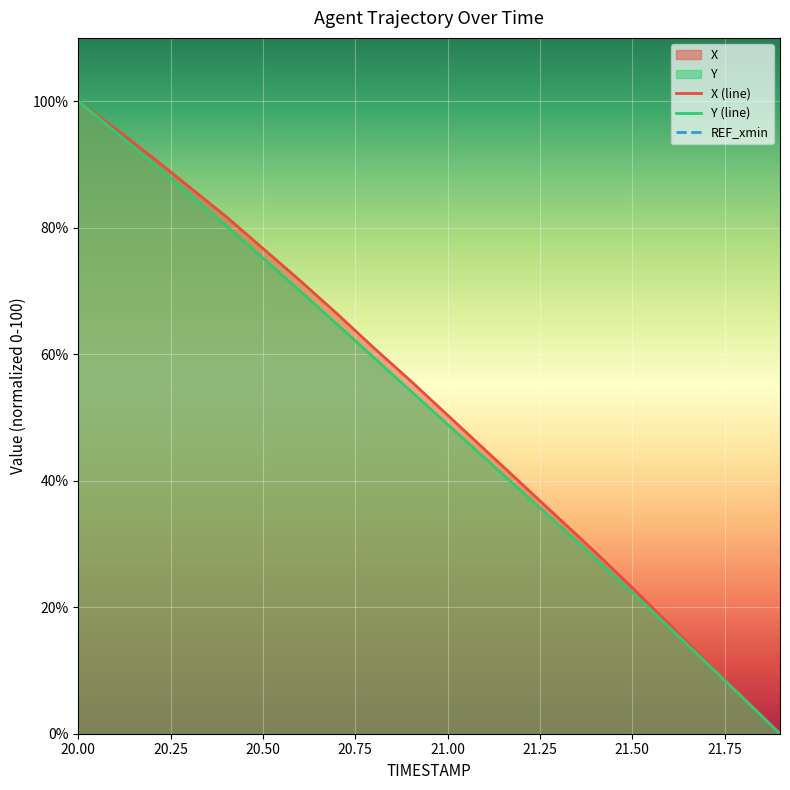

At how many categories does at least one series exceed -181?

20